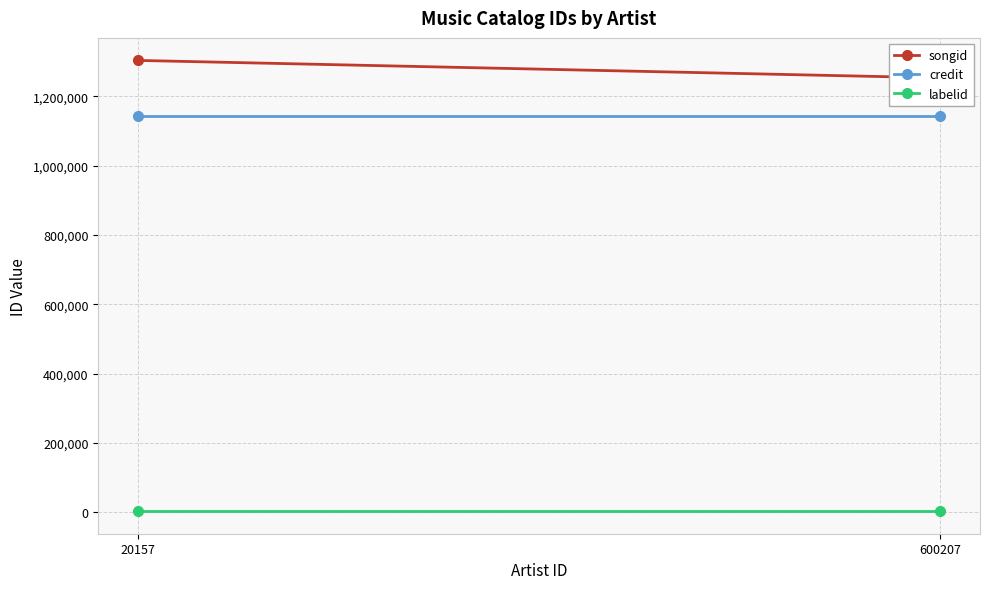

What is the total value across all series at 600207?

2400550